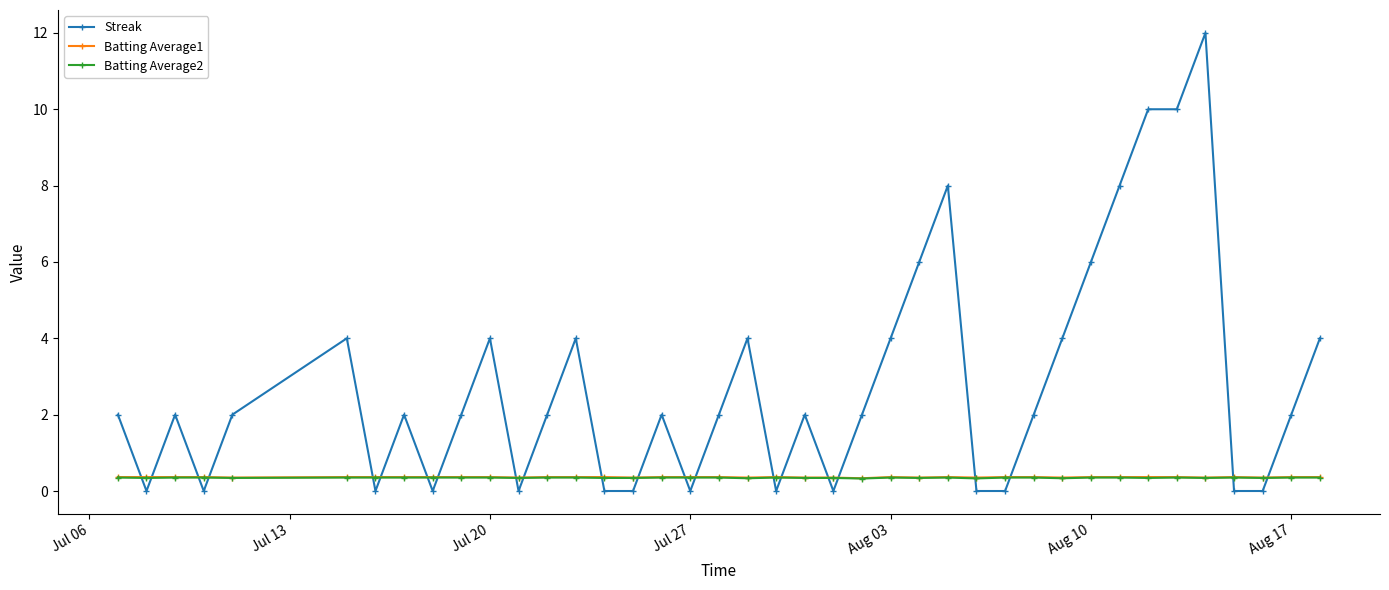

What is the value of the Batting Average2 point at the 8th from the left?

0.4